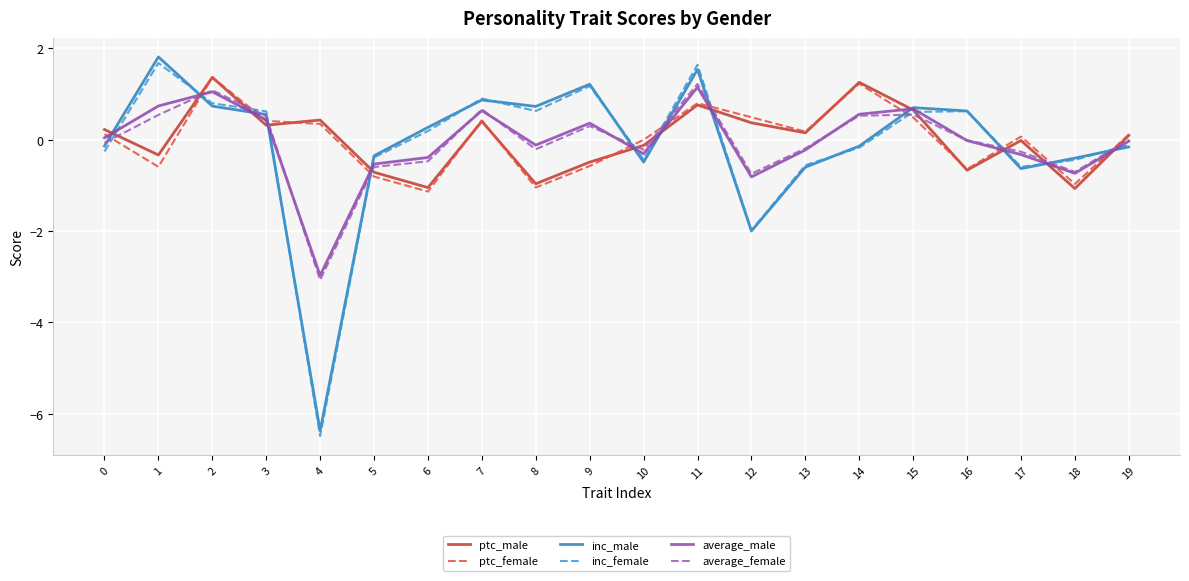

The average_female series shows 0.1 at 1. True or false?

False